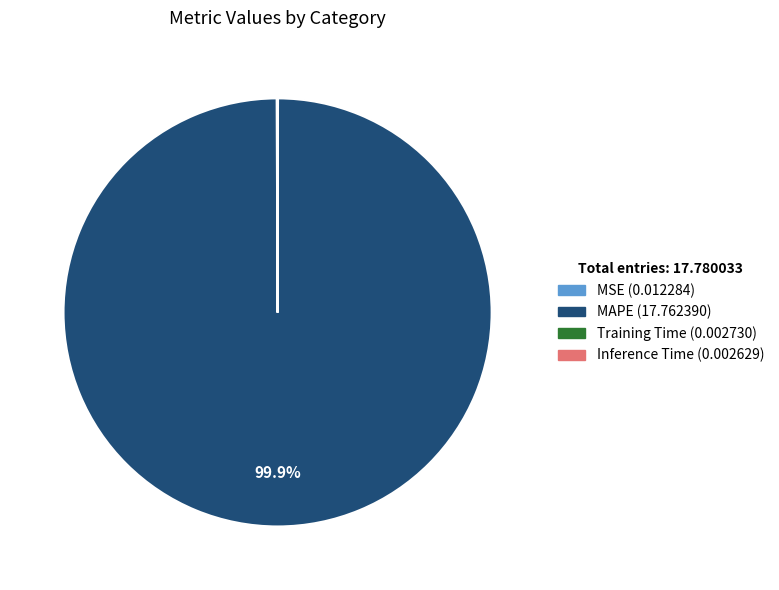

Does MAPE account for over 50% of the chart?

Yes